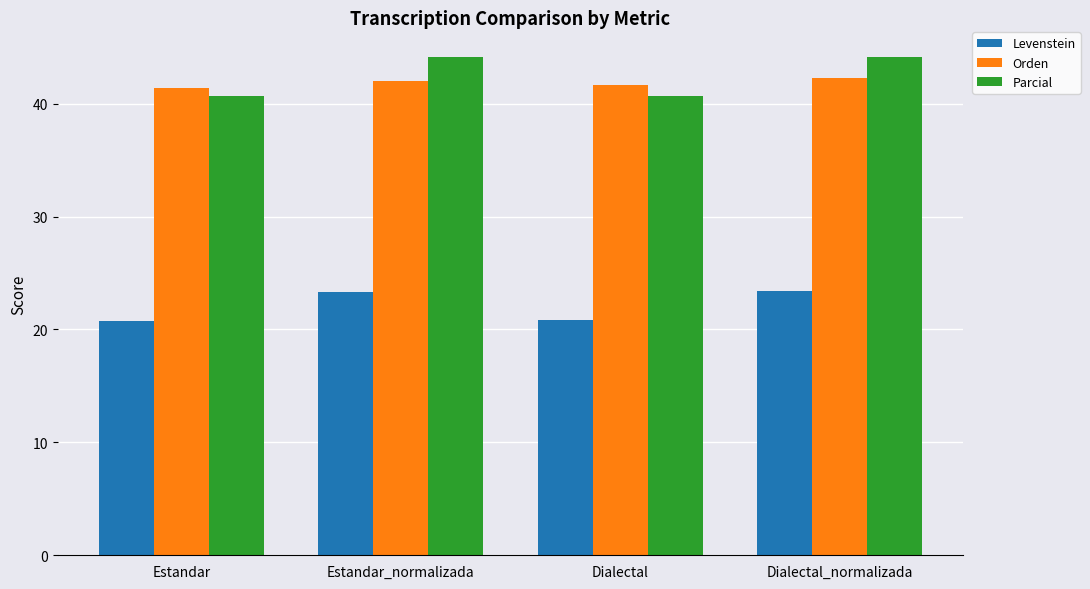

Between Estandar and Dialectal_normalizada, which series saw the biggest shift?

Parcial